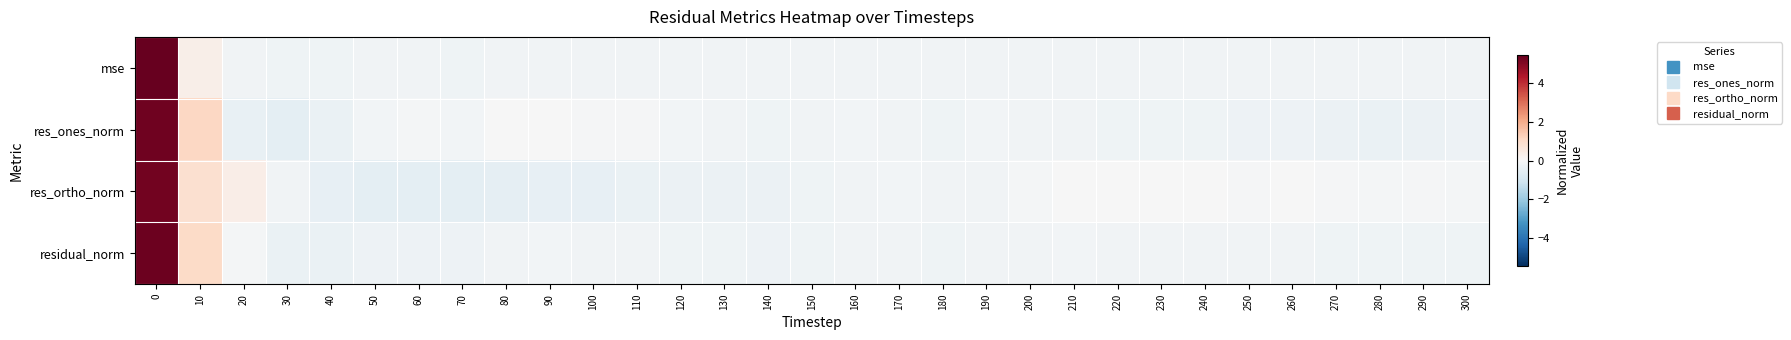

How many distinct data groups are displayed?

4